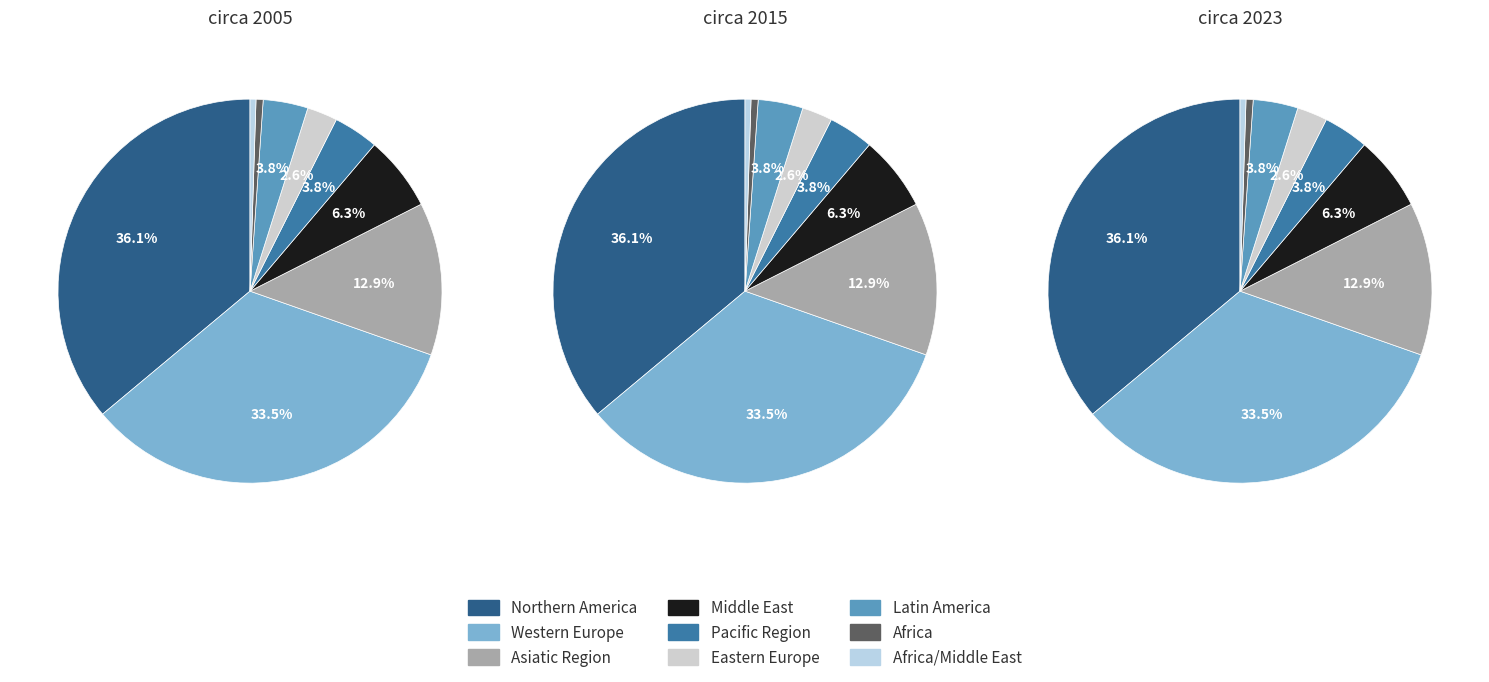

How many slices are in this pie chart?

9